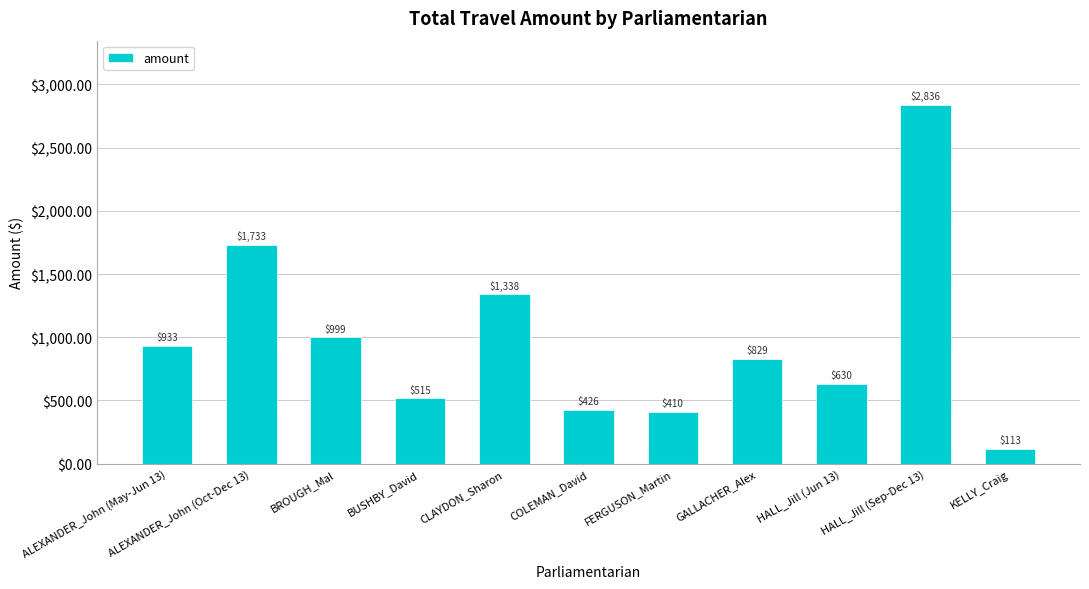

What is the difference between the maximum and minimum values?

2723.0